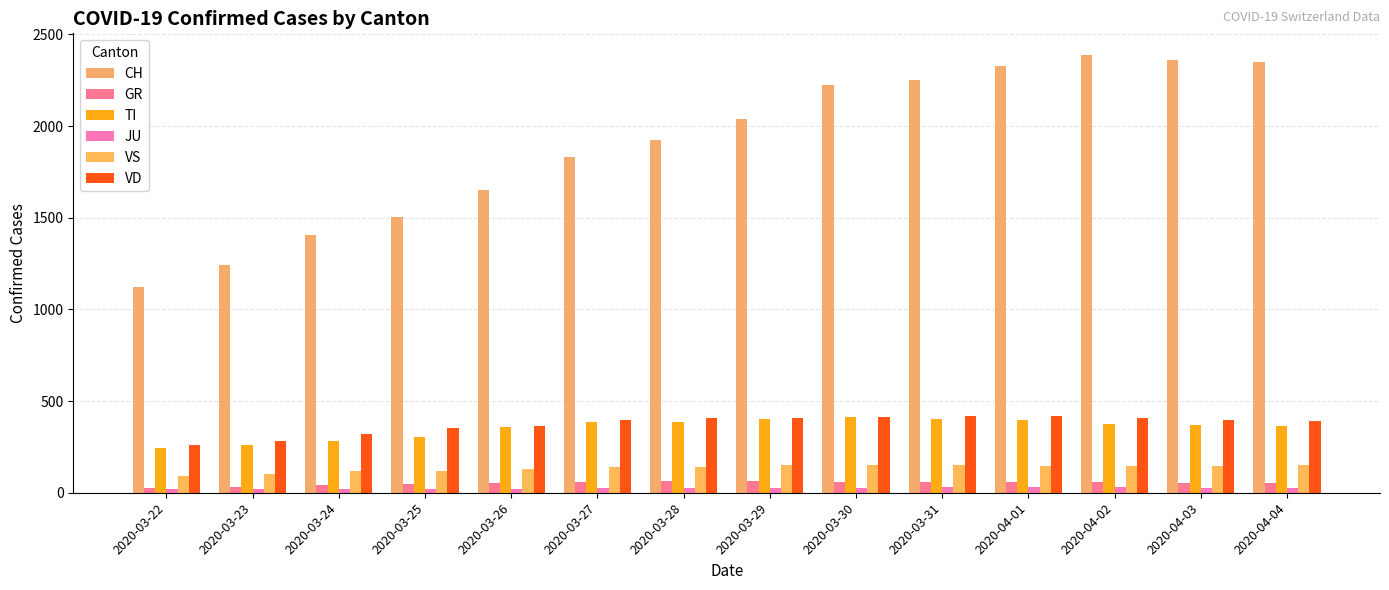

Are the bars grouped side by side (vs. stacked)?

Yes